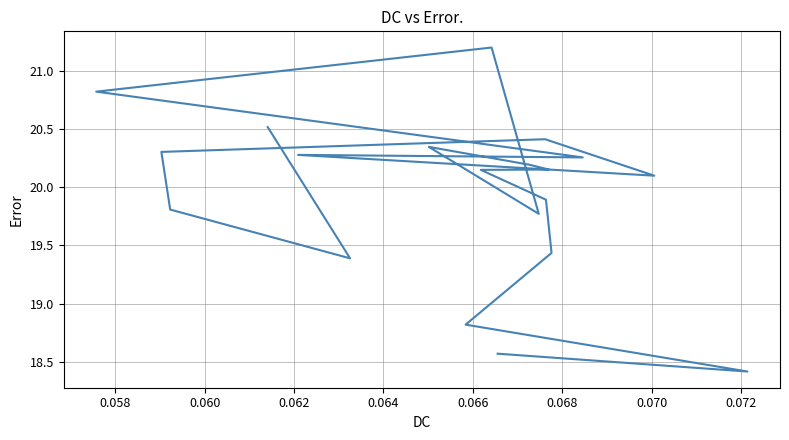

How many data points does each series have?

20